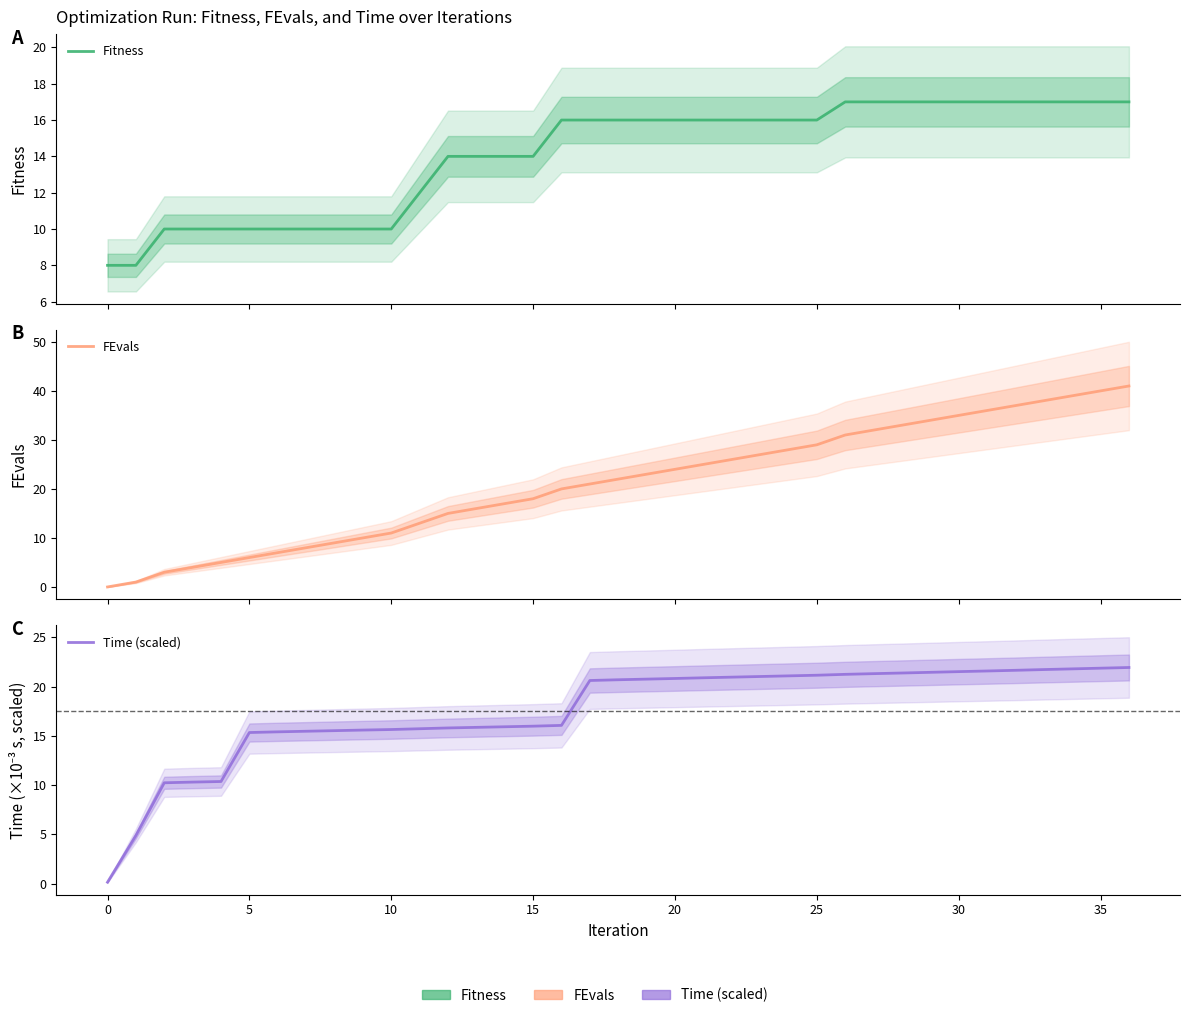

List the series in order of their overall mean, highest first.

FEvals, Time (scaled), Fitness